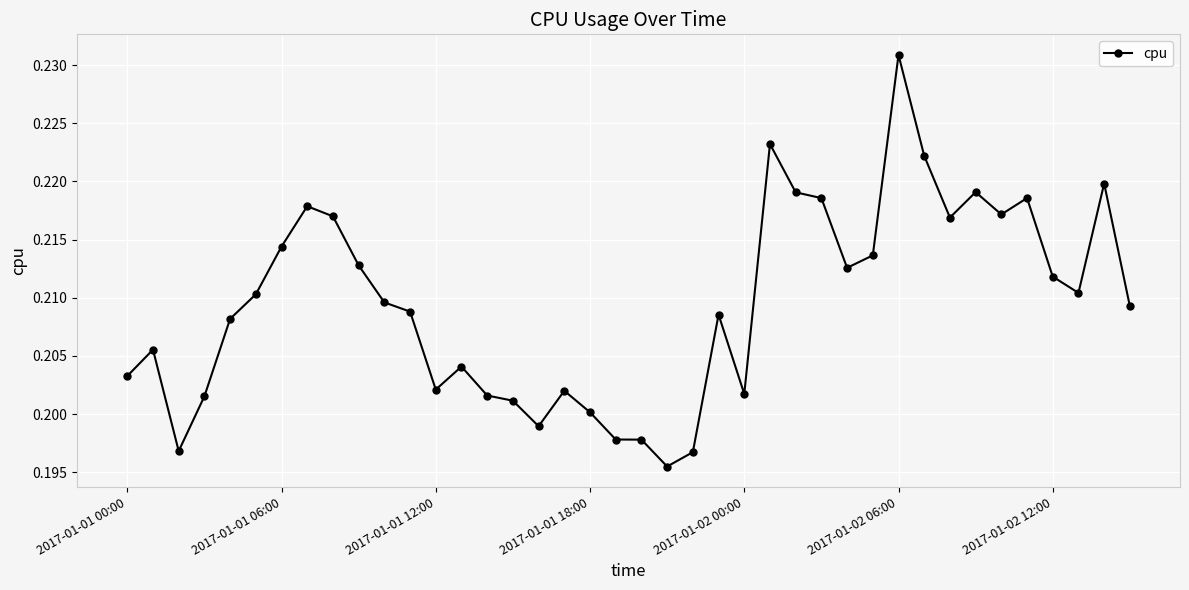

How many distinct data groups are displayed?

1